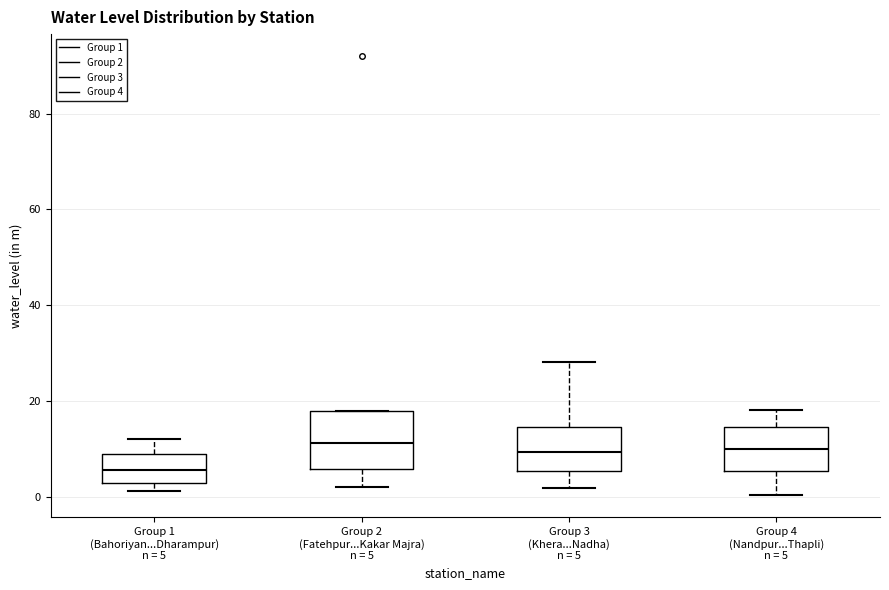

Reading left to right, transcribe this box plot: for each box, give where its median line is, the range the box spans, and where its two whiskers end, as read against the y-axis. The values are not printed on the chart, so give them approximately, as read against the axis.

Group 1 (Bahoriyan...Dharampur) n = 5: median 6, box 2 to 8, whiskers 2 (just below the box's lower edge) to 12
Group 2 (Fatehpur...Kakar Majra) n = 5: median 12, box 6 to 18, whiskers 2 to 18
Group 3 (Khera...Nadha) n = 5: median 10, box 6 to 14, whiskers 2 to 28
Group 4 (Nandpur...Thapli) n = 5: median 10, box 6 to 14, whiskers 0 to 18